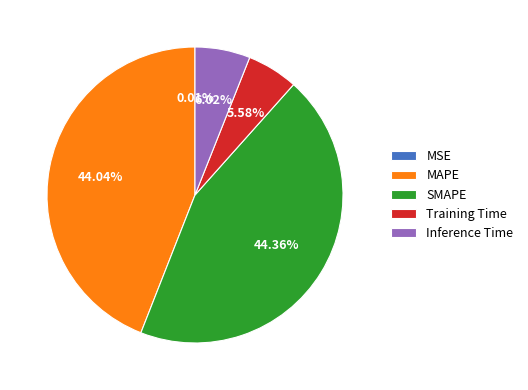

Does any single category account for the majority?

No